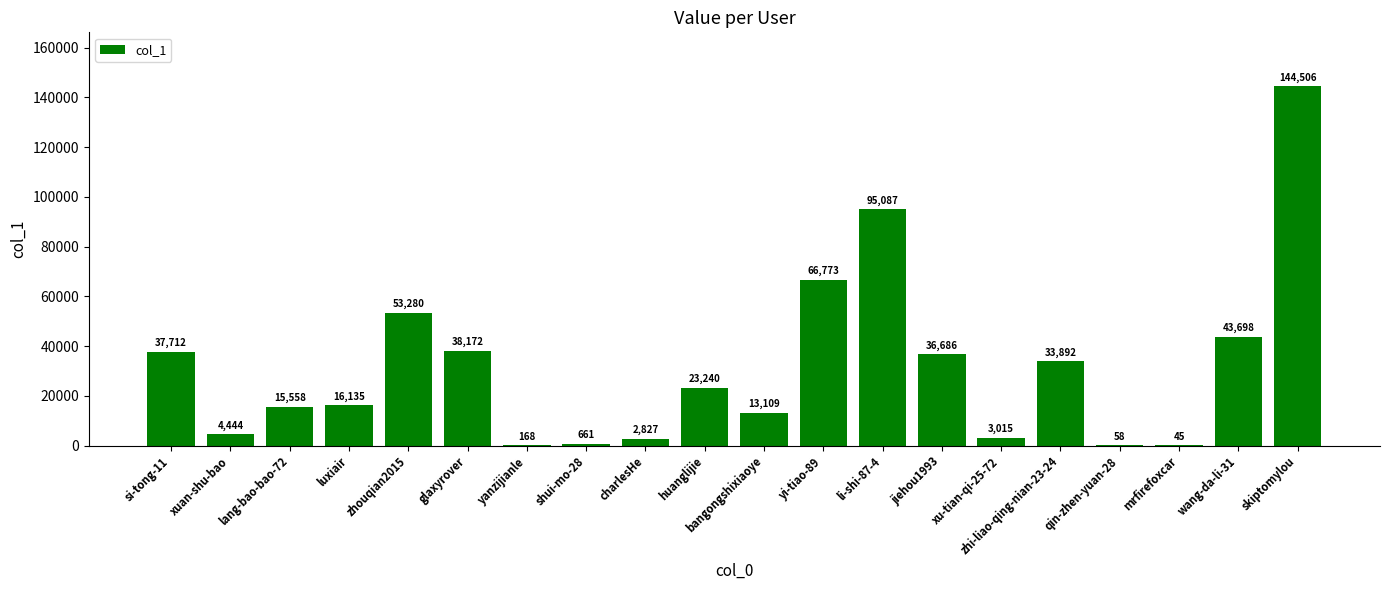

What is the sum of all values?

629066